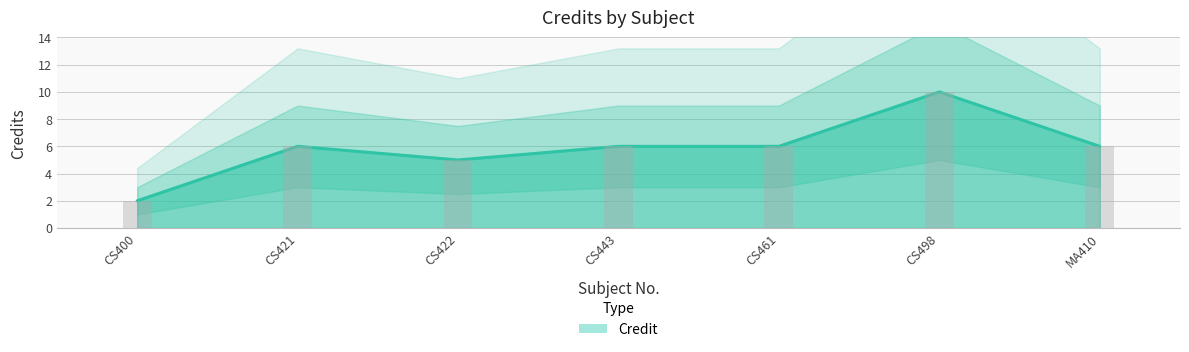

What is the sum of all Credit (line) values?

41